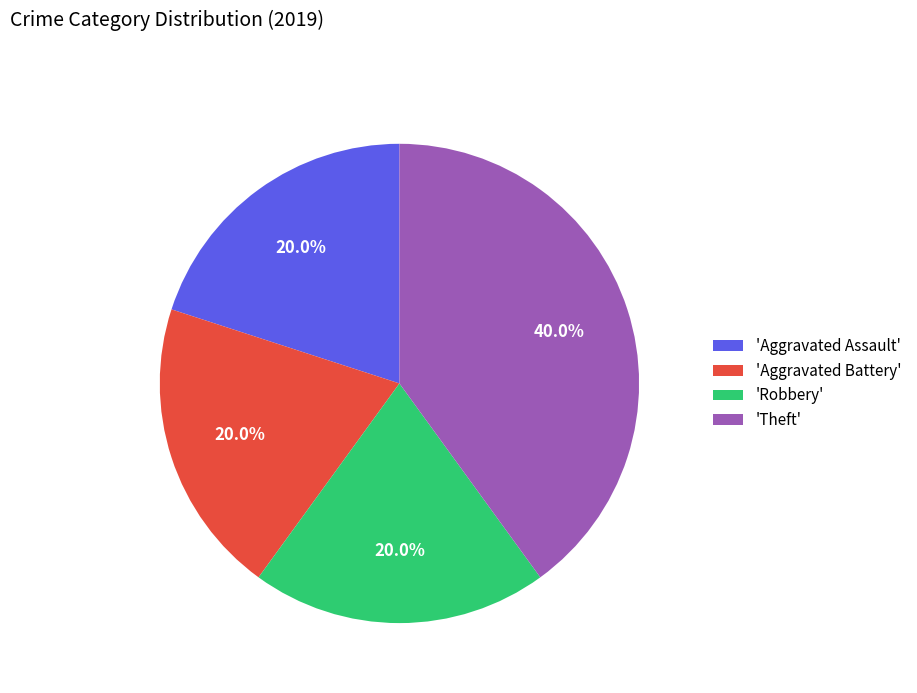

How many segments does this pie chart have?

4